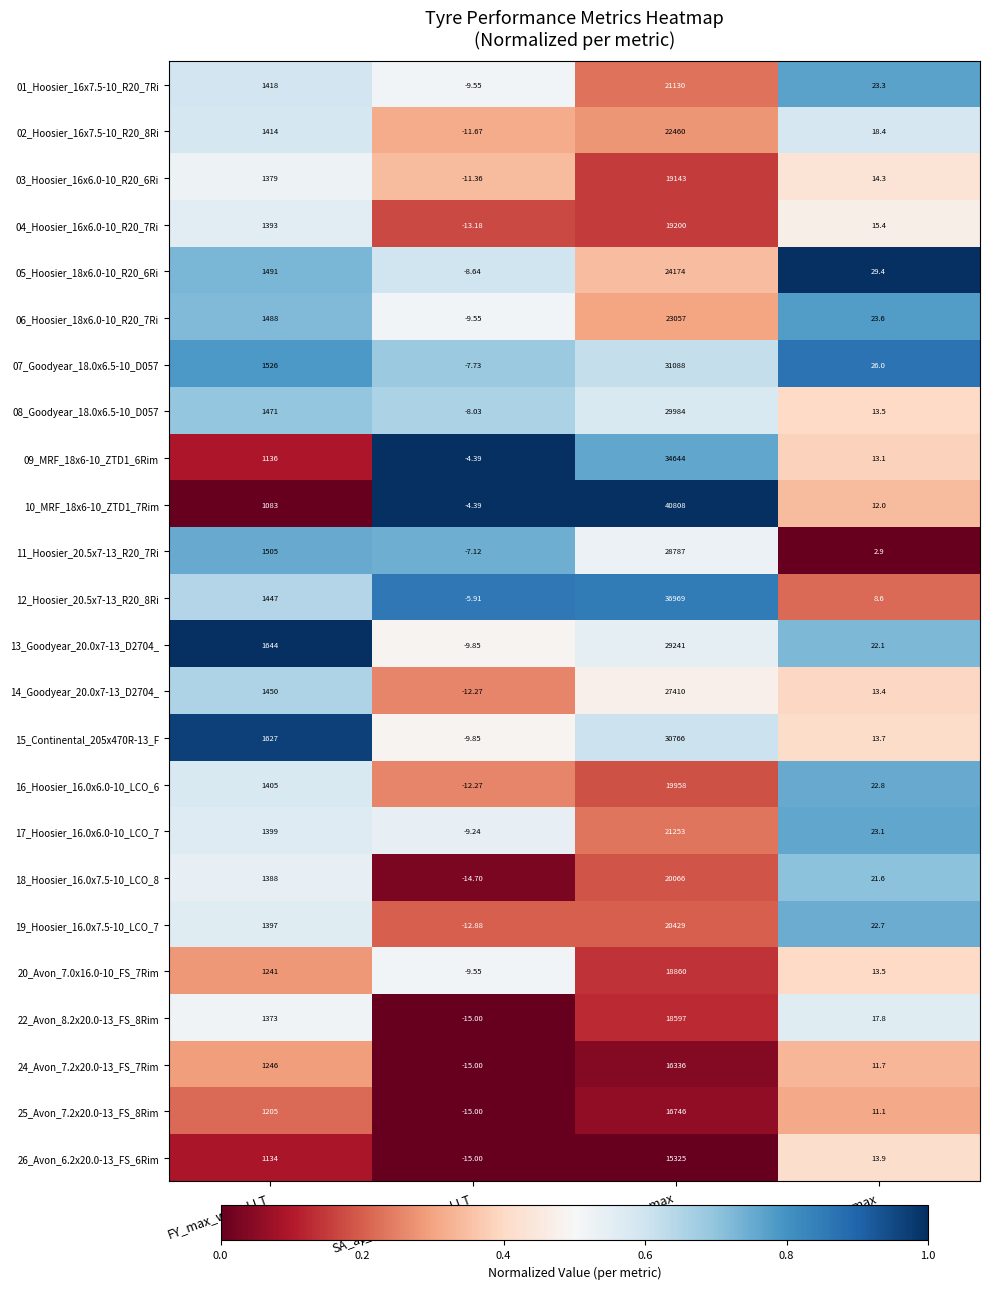

Is the value of 10_MRF_18x6-10_ZTD1_7Rim at CS_design_max greater than the value of 24_Avon_7.2x20.0-13_FS_7Rim at FY_max_with_LLT?

Yes